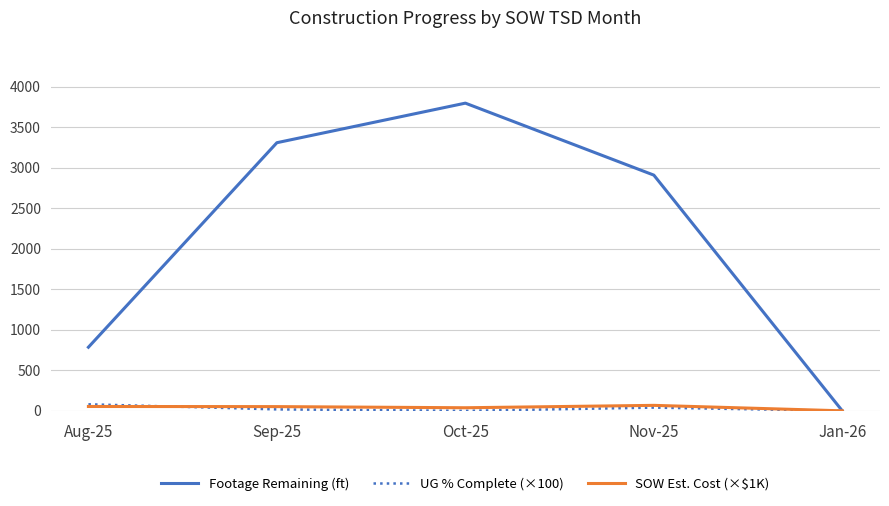

How many UG % Complete (×100) values are between 0 and 40?

4